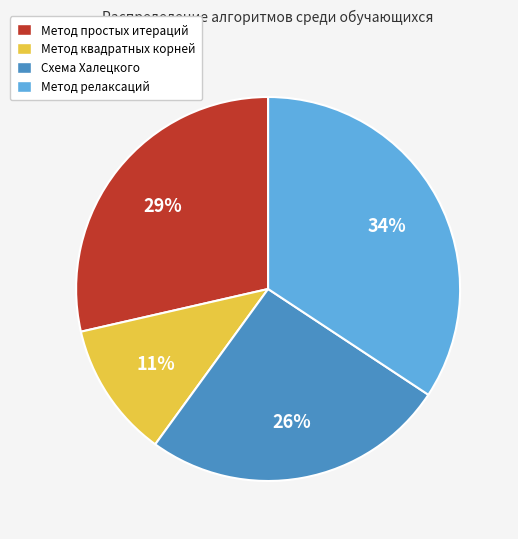

Do Метод квадратных корней and Схема Халецкого together represent more than half of the pie?

No